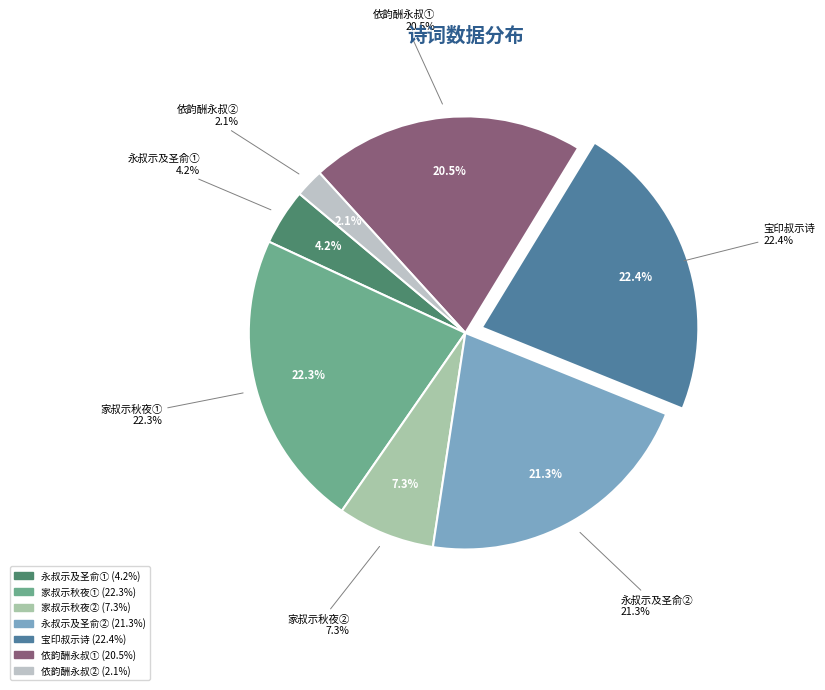

Count the number of slices in the pie.

7